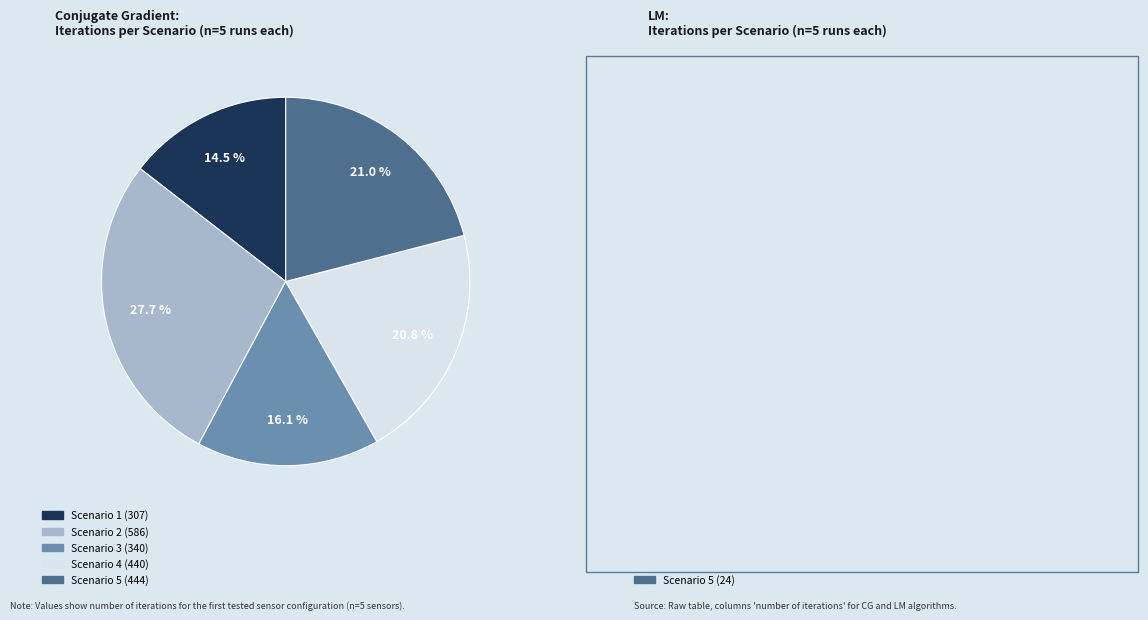

Is there a majority slice in this chart?

No